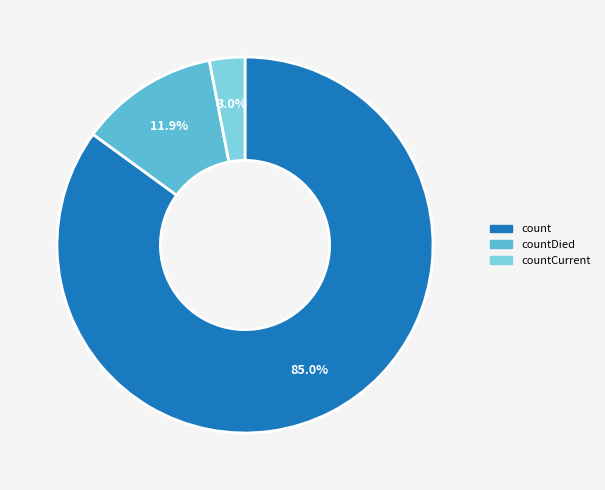

Is there any slice that represents more than half of the pie?

Yes